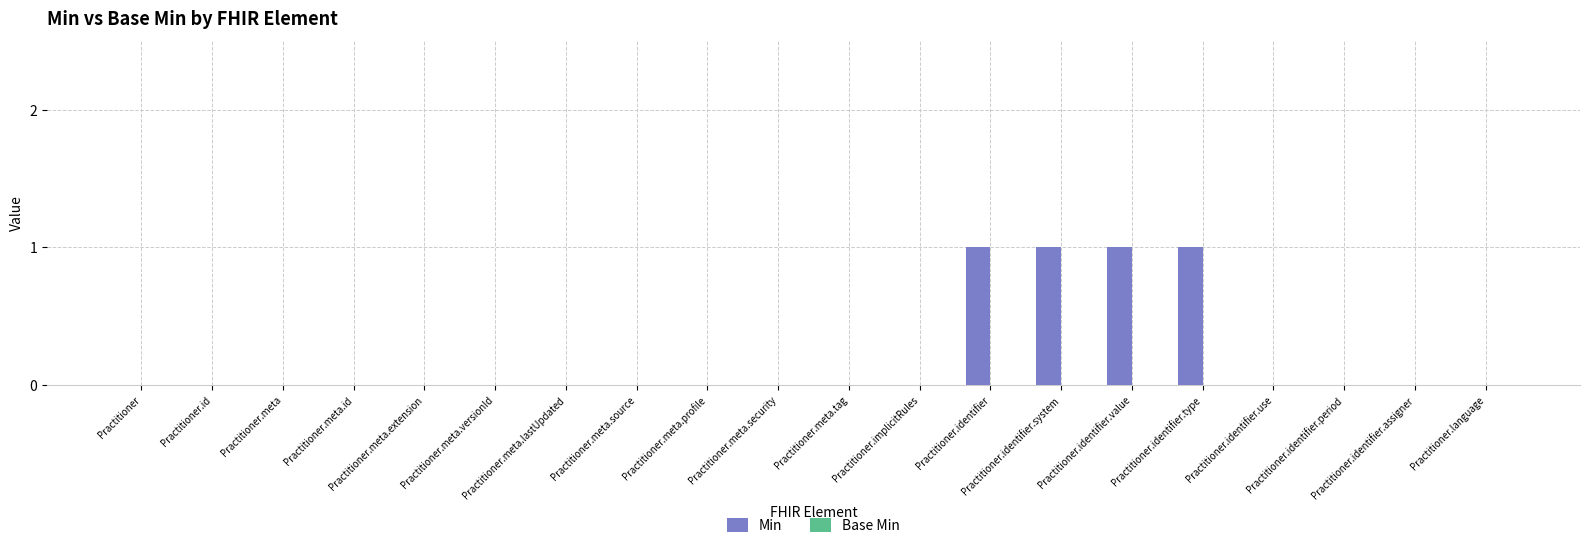

What is the sum of all values?

4